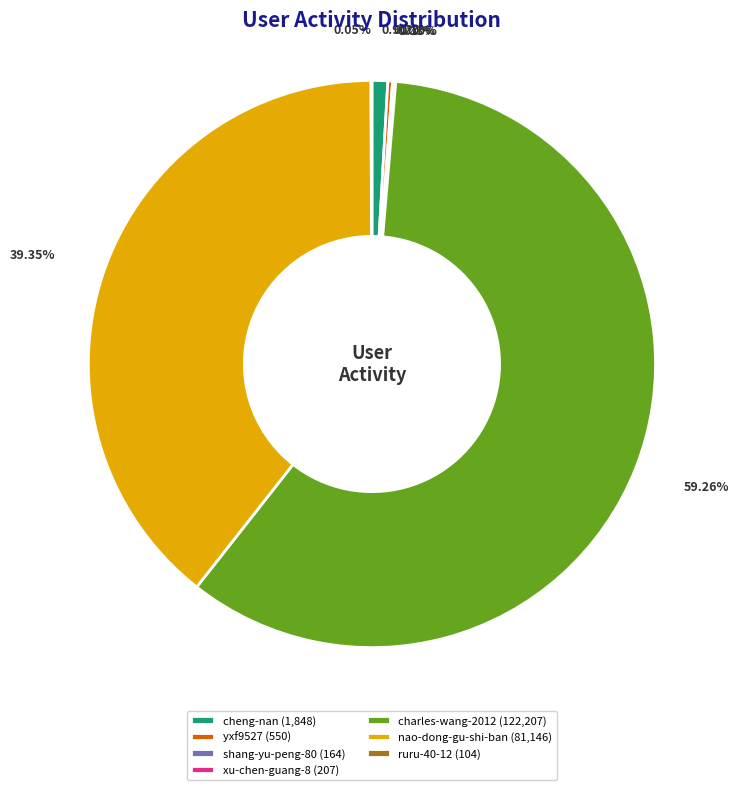

Does charles-wang-2012 (122,207) represent more than half of the total?

Yes